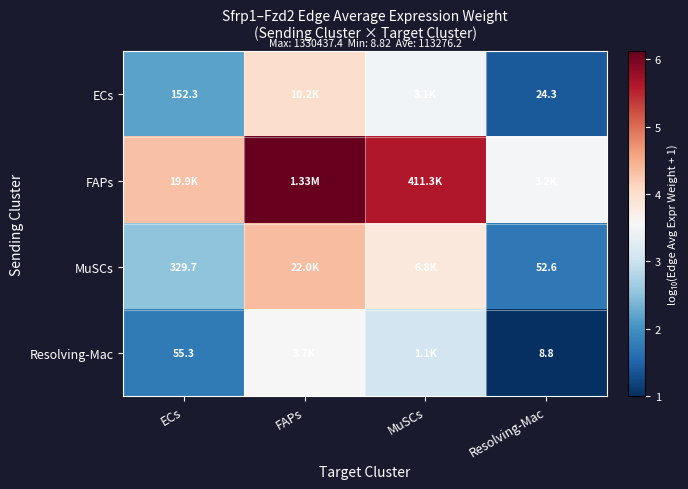

What is the lowest value of the FAPs series?

3.5